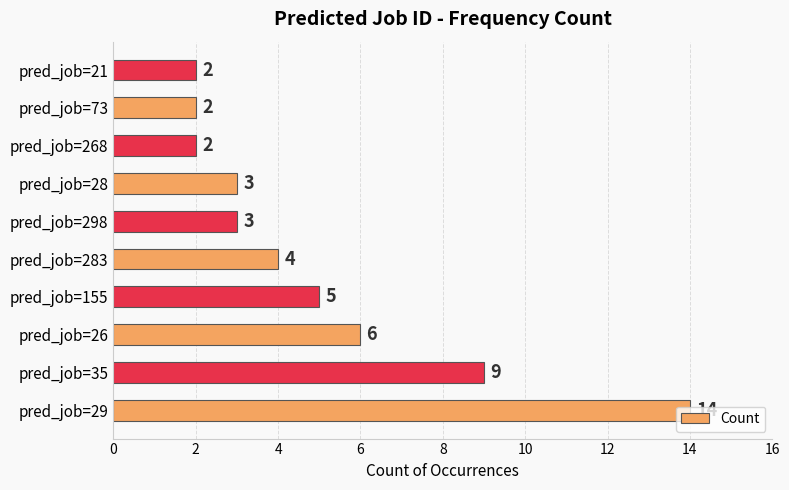

What is the difference between the second highest and minimum values?

7